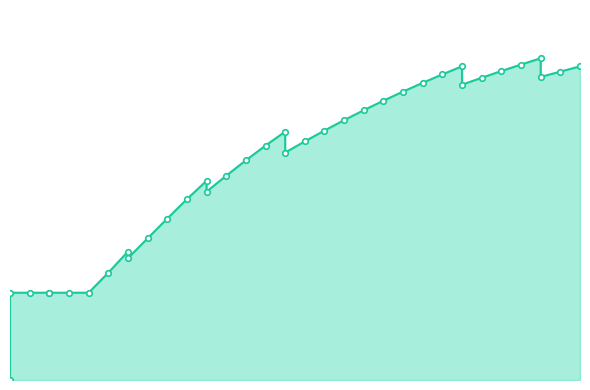

What is the value of the 36th point from the left?

377.2